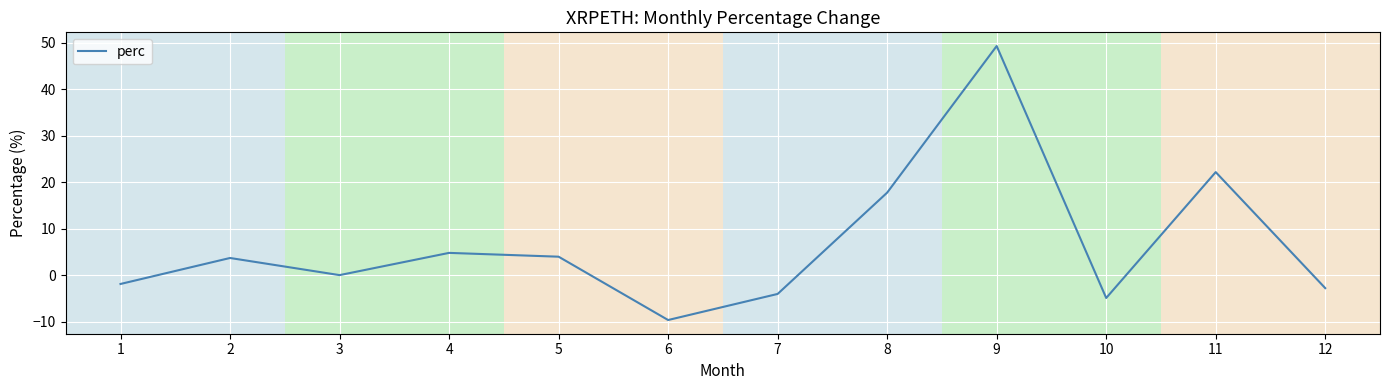

What is the average value?

6.5